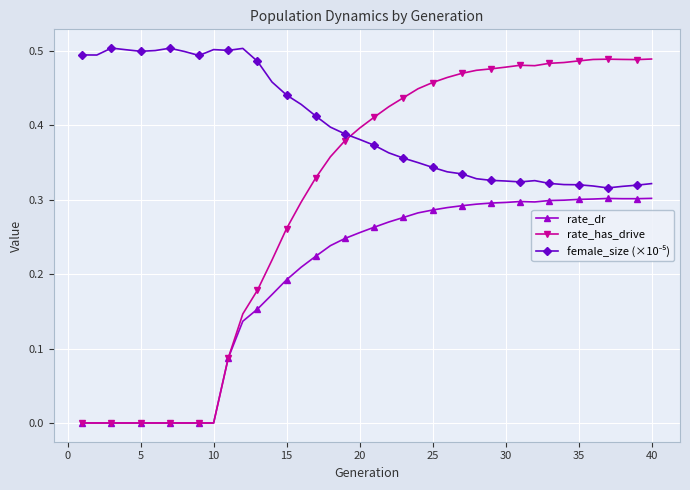

True or false: rate_dr has more than 1 points higher than both neighbors.

True